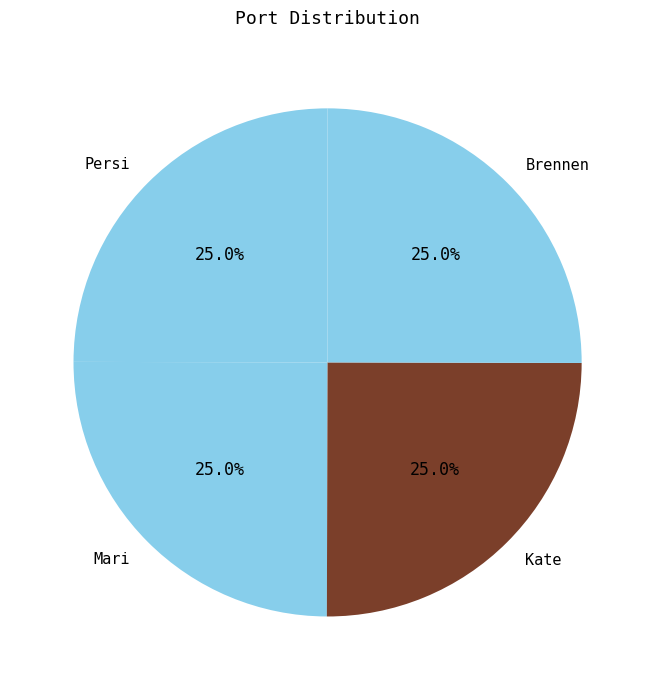

What percentage is the Brennen slice, to the nearest percent?

25%